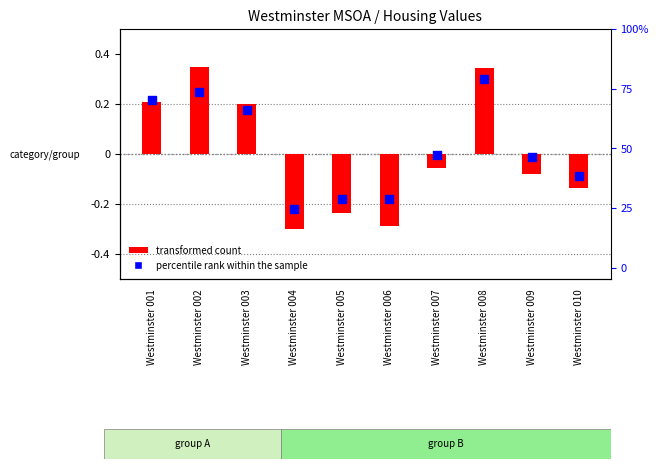

Which series has the largest Y range (max minus min)?

transformed count